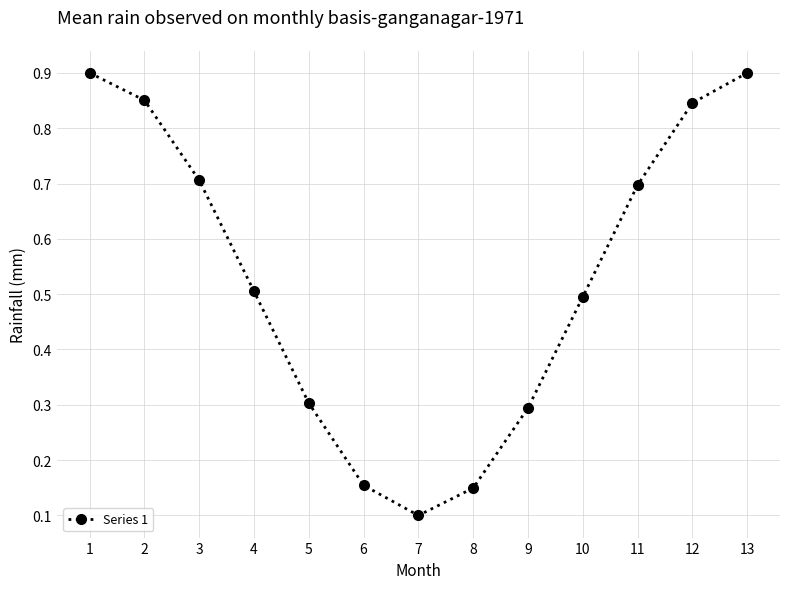

How many categories are shown in the chart?

13